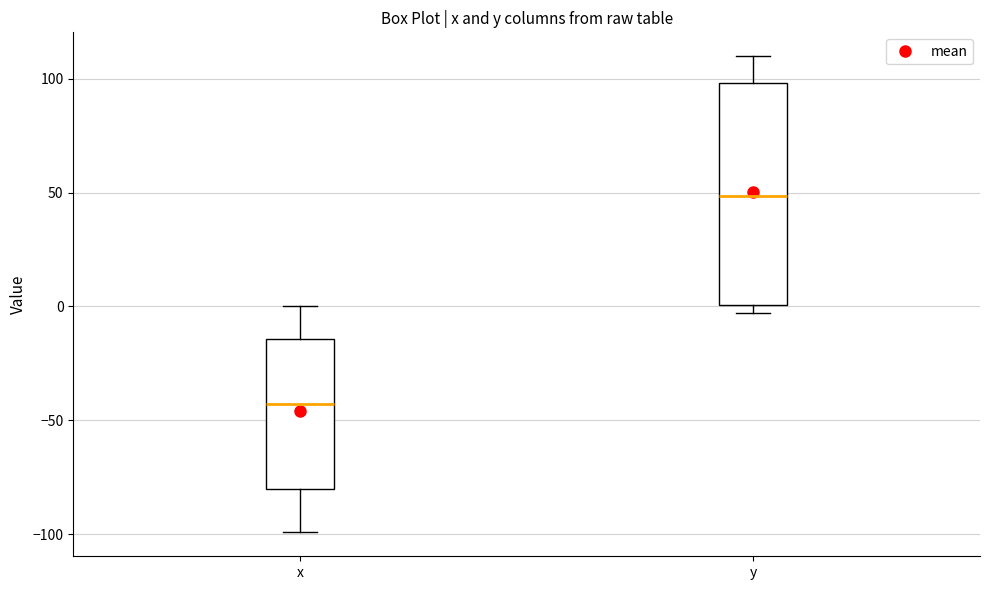

Which box is the tallest, from its lower edge to its upper edge?

y